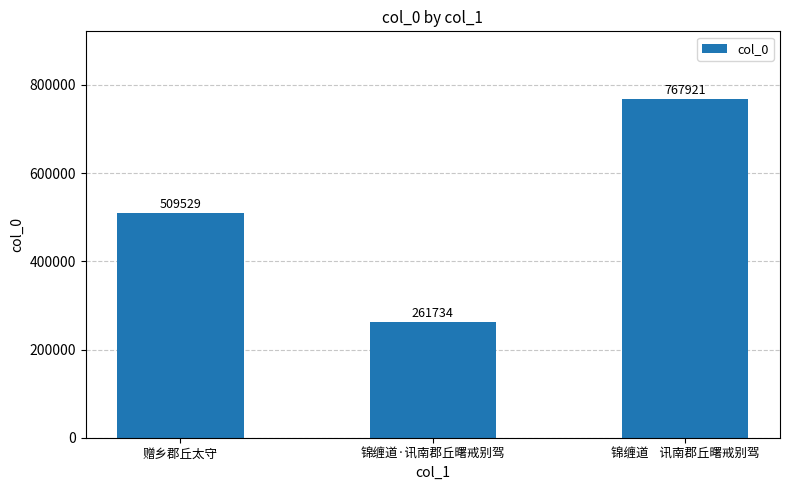

Between 赠乡郡丘太守 and 锦缠道    讯南郡丘曙戒别驾, which is larger?

锦缠道    讯南郡丘曙戒别驾